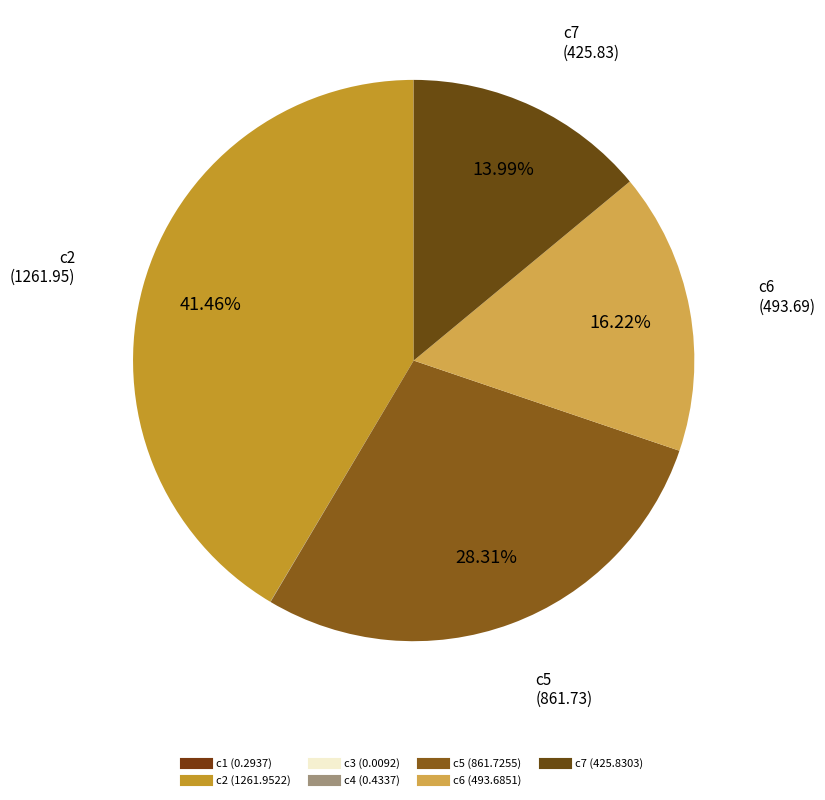

How many segments does this pie chart have?

7